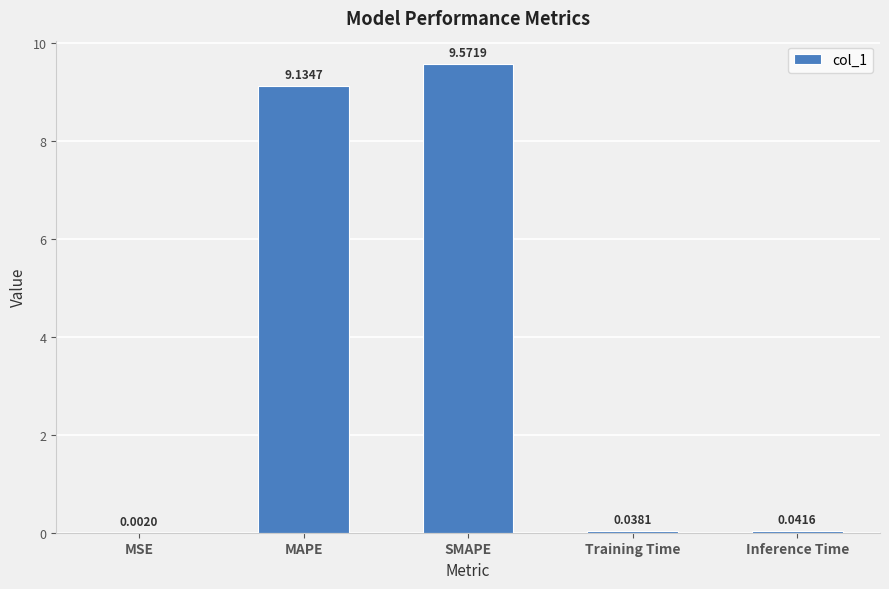

What is the change in value from MAPE to Training Time?

-9.1